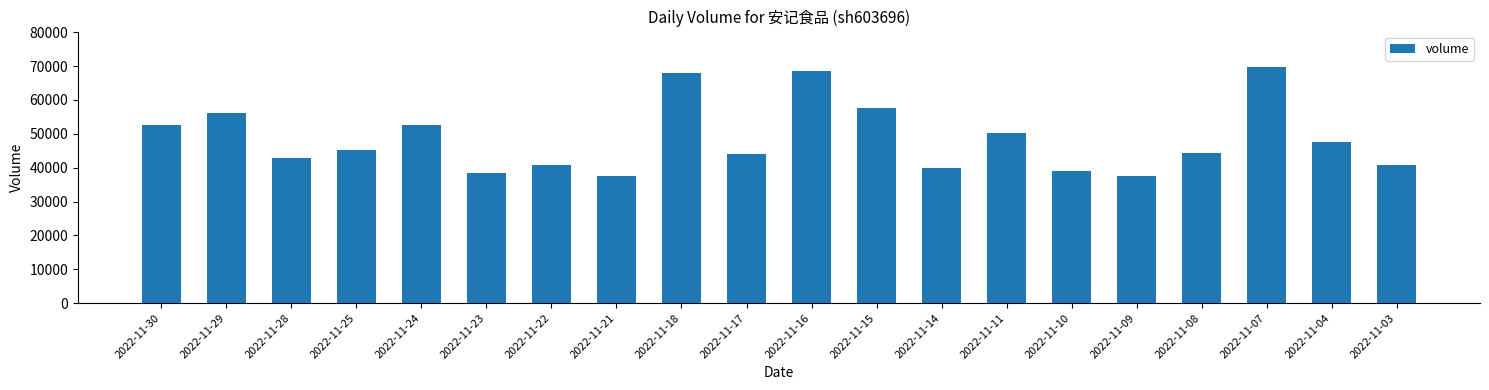

What is the difference between the maximum and minimum values?

32233